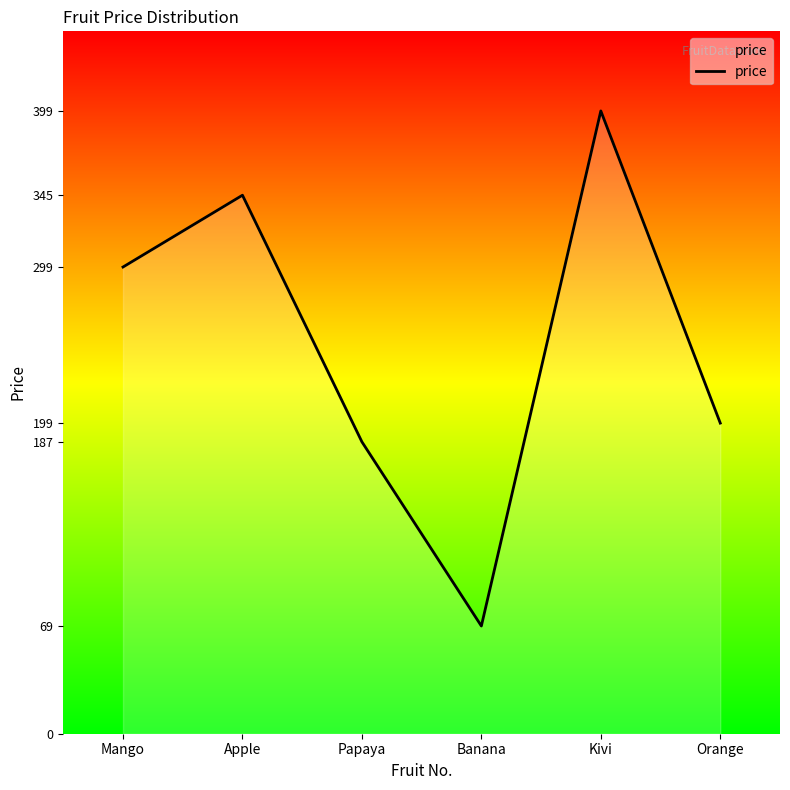

Is it true that the value at Orange is 199?

True